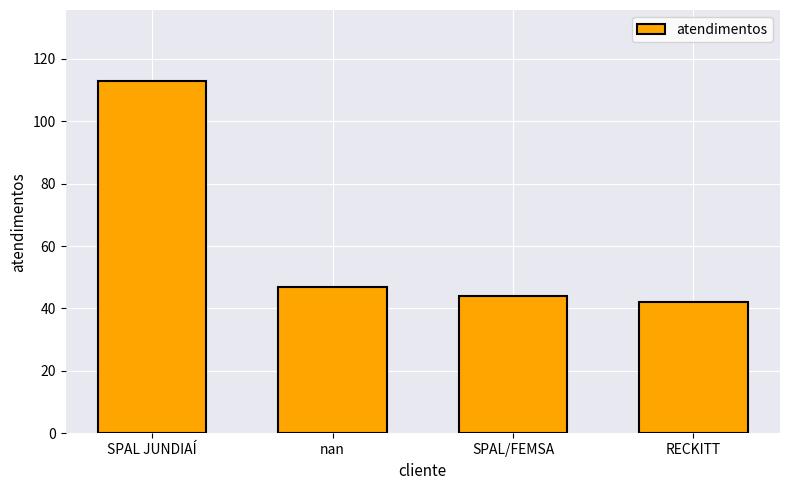

How many categories are shown in the chart?

4